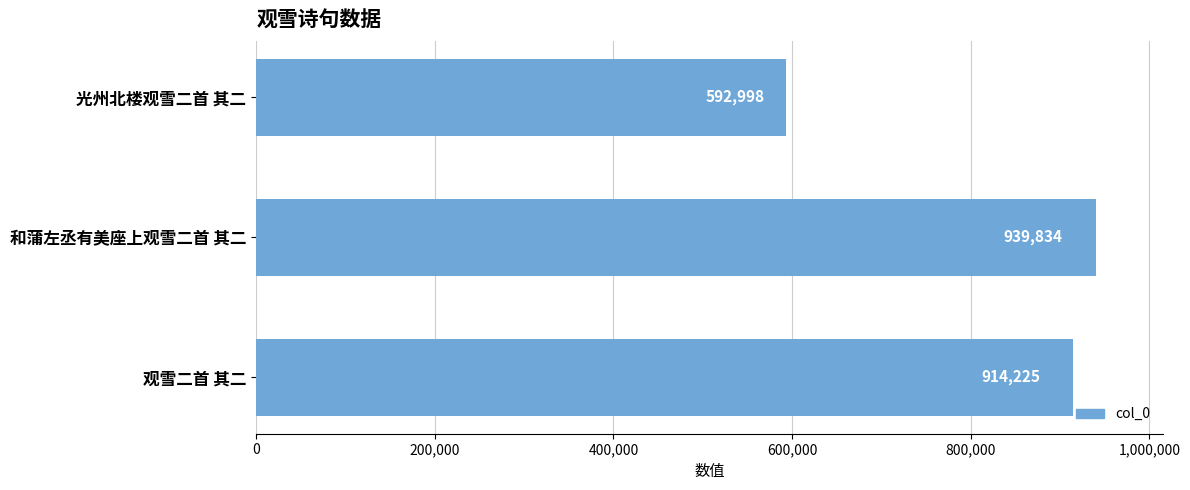

Reading bottom to top, extract all data points from this chart.

914225	939834	592998